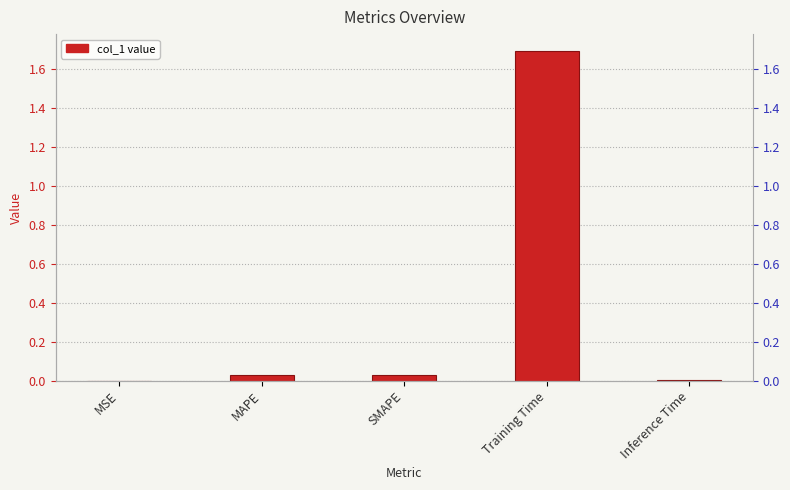

Which label corresponds to the largest value in the chart?

Training Time